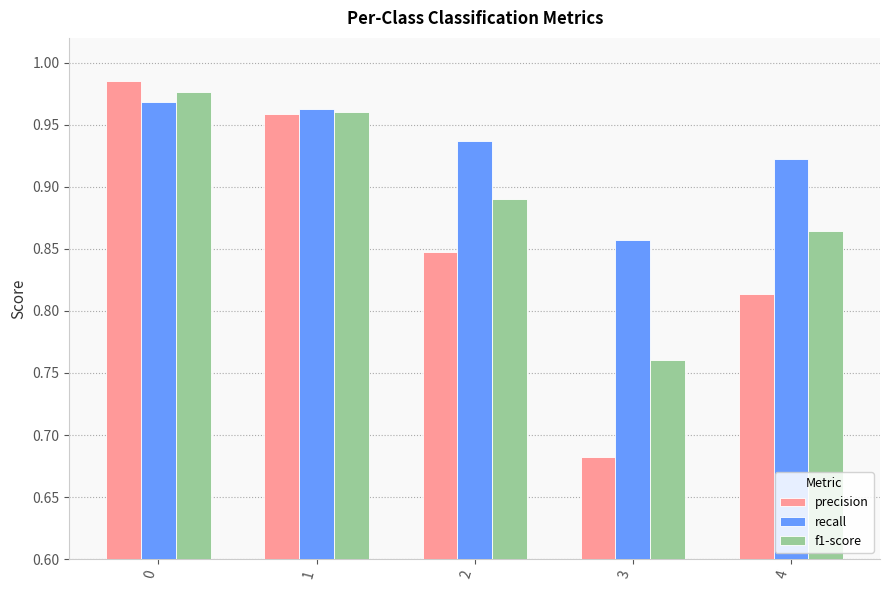

Where is f1-score nearest to the value 0?

3